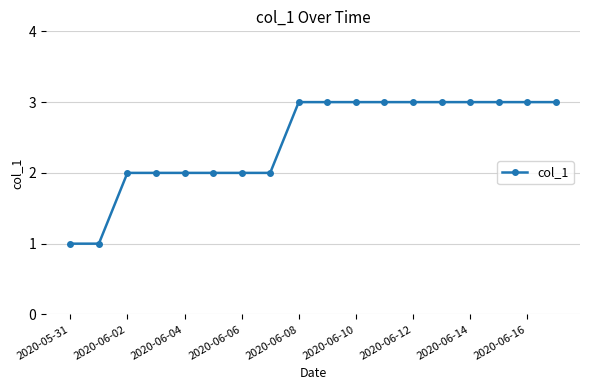

Reading left to right, list all the values displayed in this chart.

1	1	2	2	2	2	2	2	3	3	3	3	3	3	3	3	3	3